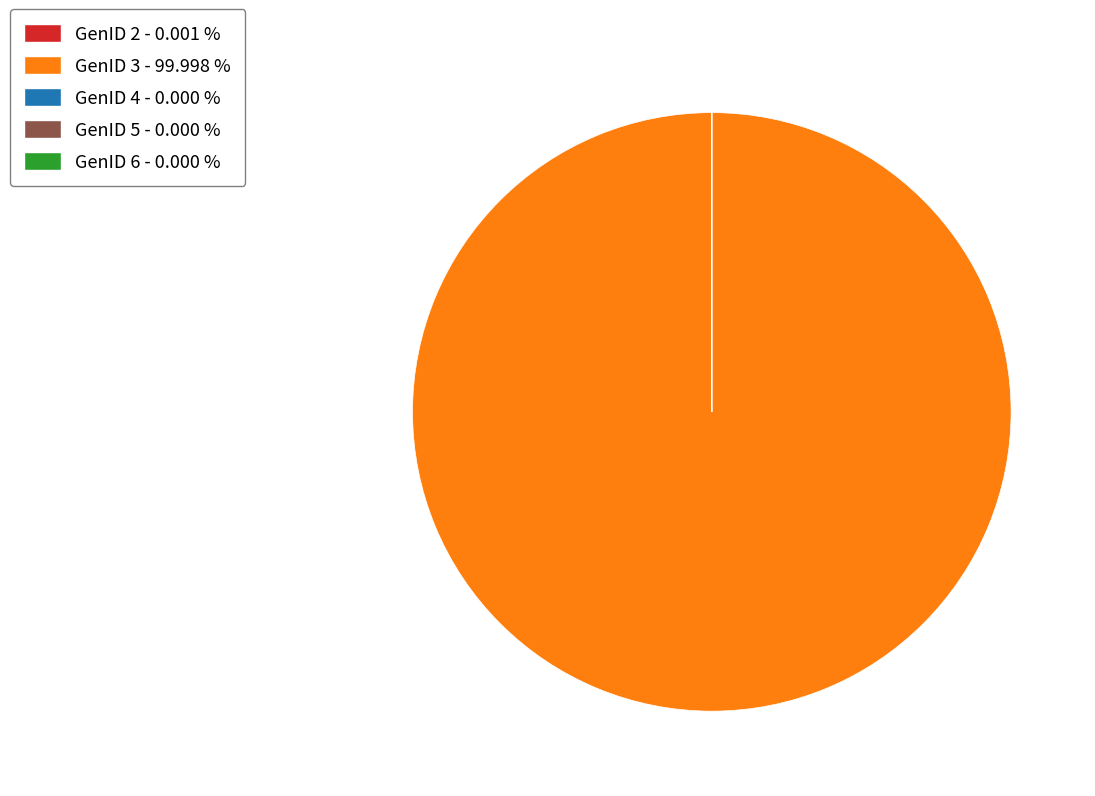

Which slice represents more than half of the pie?

GenID 3 - 99.998 %